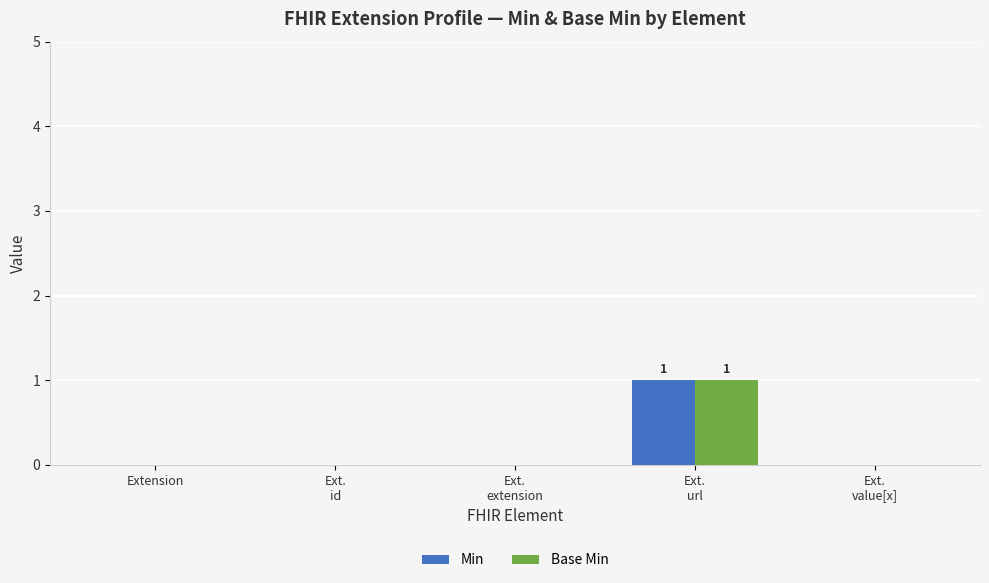

What is the sum of all Min values?

1